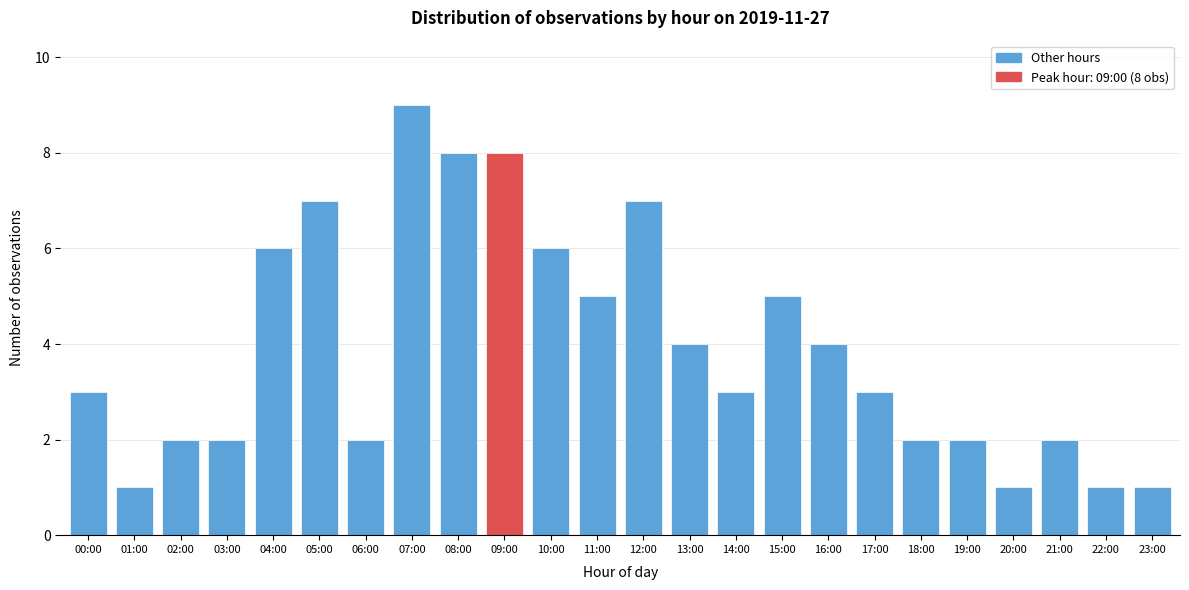

Reading right to left, list all the values displayed in this chart.

1	1	2	1	2	2	3	4	5	3	4	7	5	6	8	8	9	2	7	6	2	2	1	3